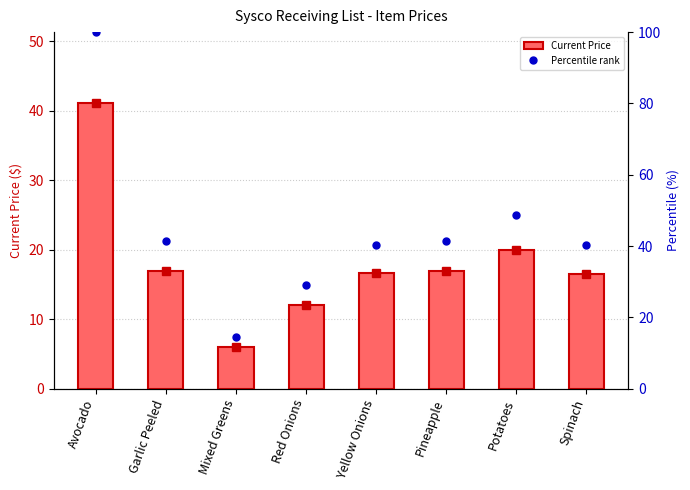

What is the label of the 6th bar from the left?

Pineapple